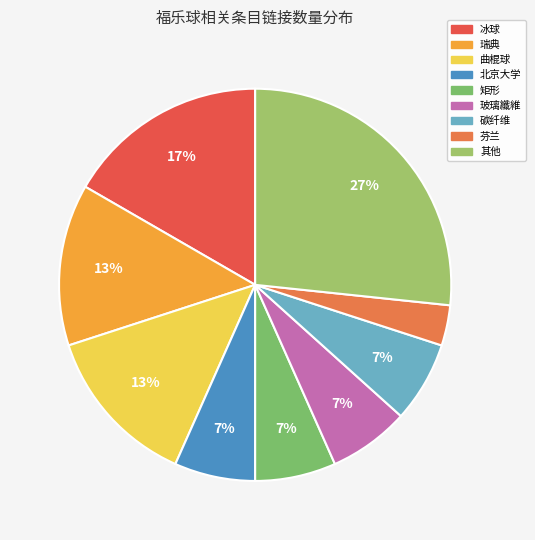

What is the smallest slice in the pie chart?

芬兰